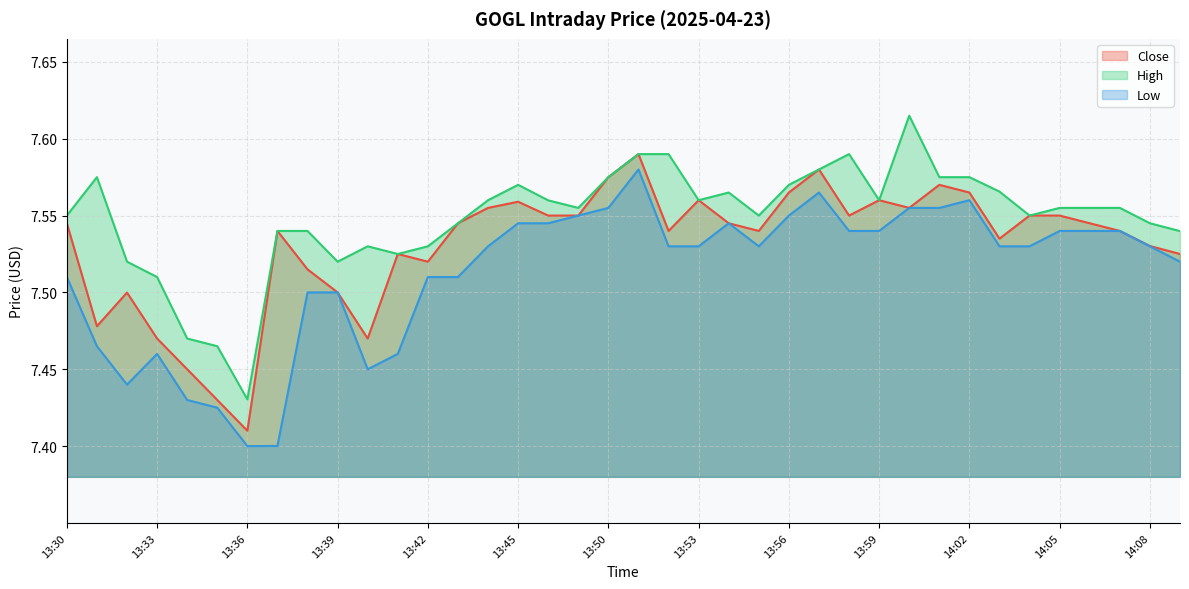

True or false: Low and High intersect in this chart.

False